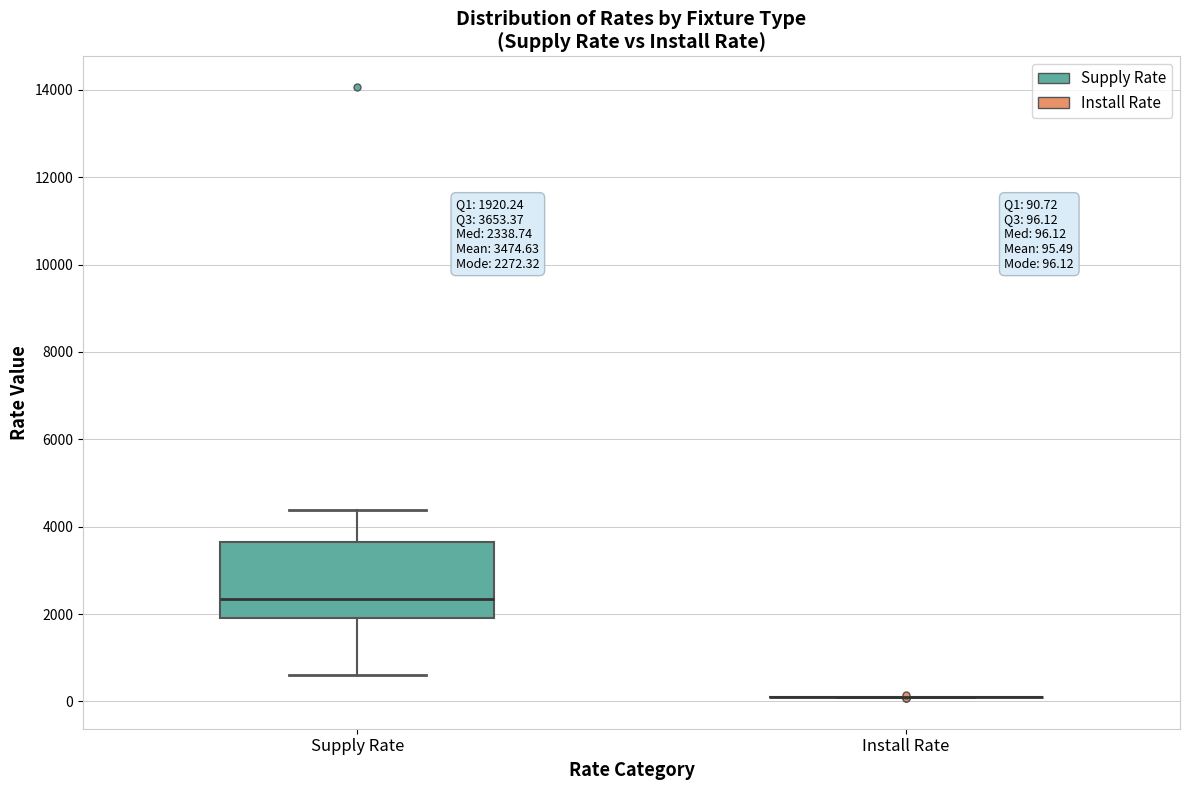

Which box is the tallest, from its lower edge to its upper edge?

Supply Rate